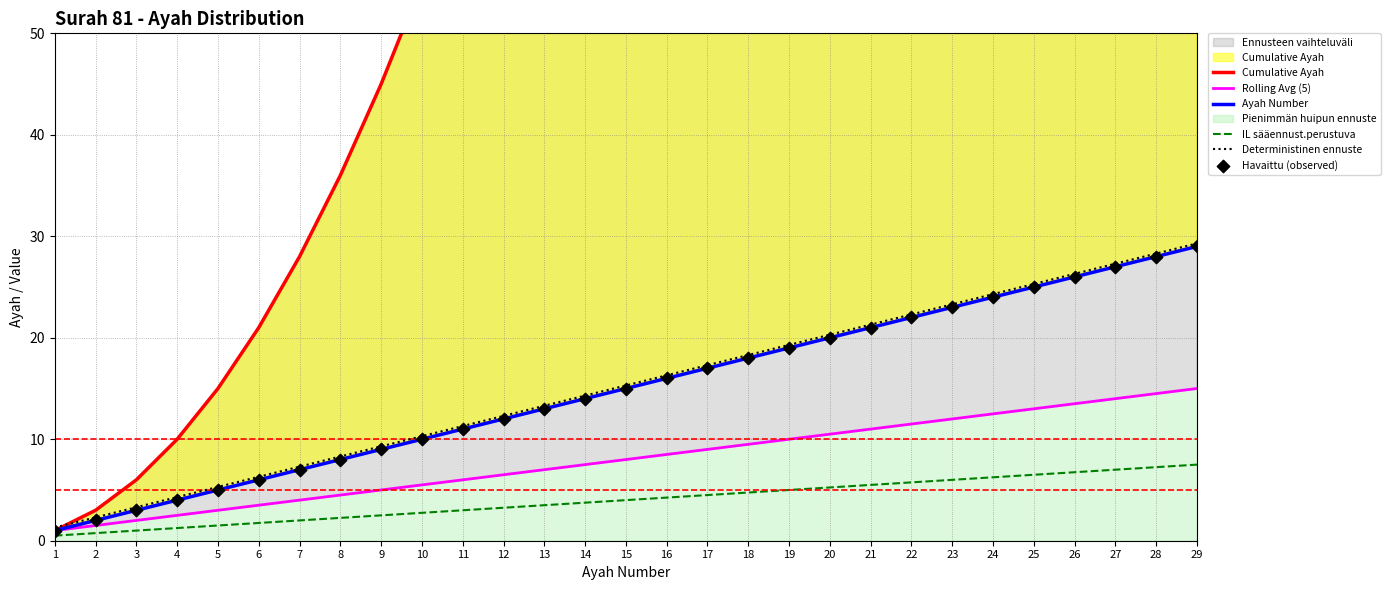

At which category is the sum across all series the highest?

29